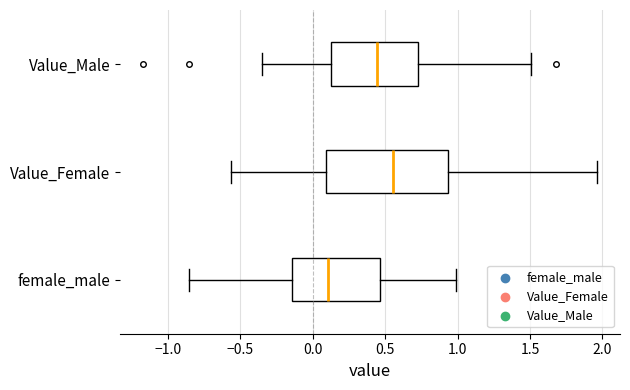

Which box has the furthest to the right median line?

Value_Female